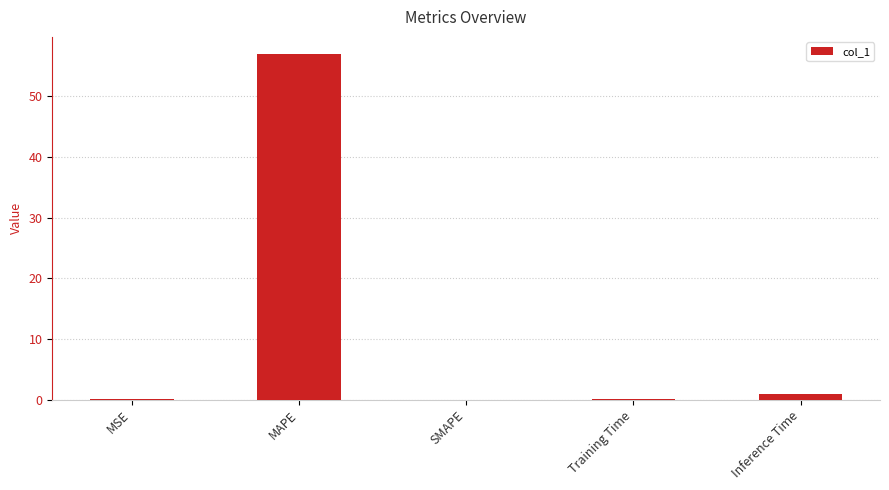

Count the number of categories in the chart.

5